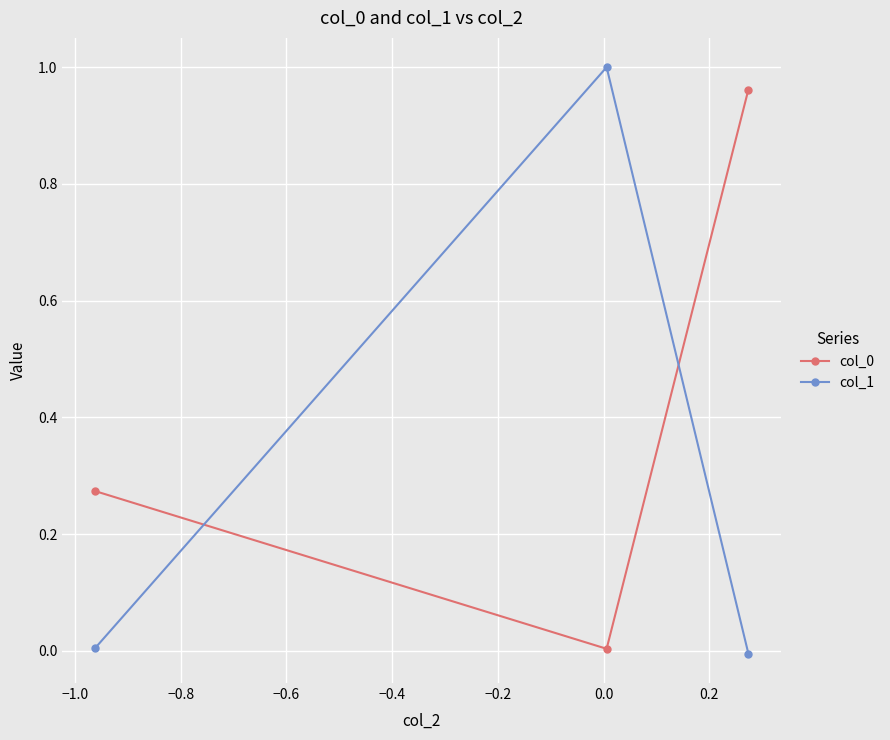

What is the sum of all col_0 values?

1.2